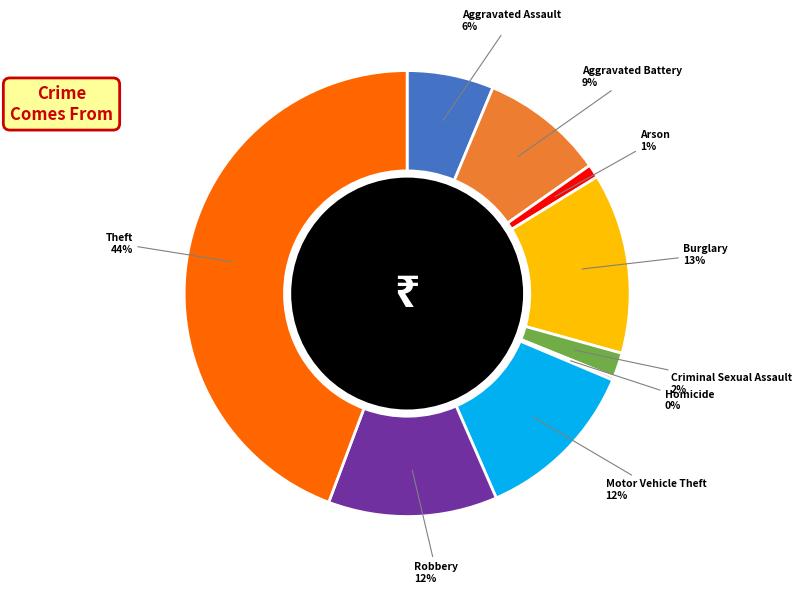

The Burglary slice represents 19% of the pie. True or false?

False